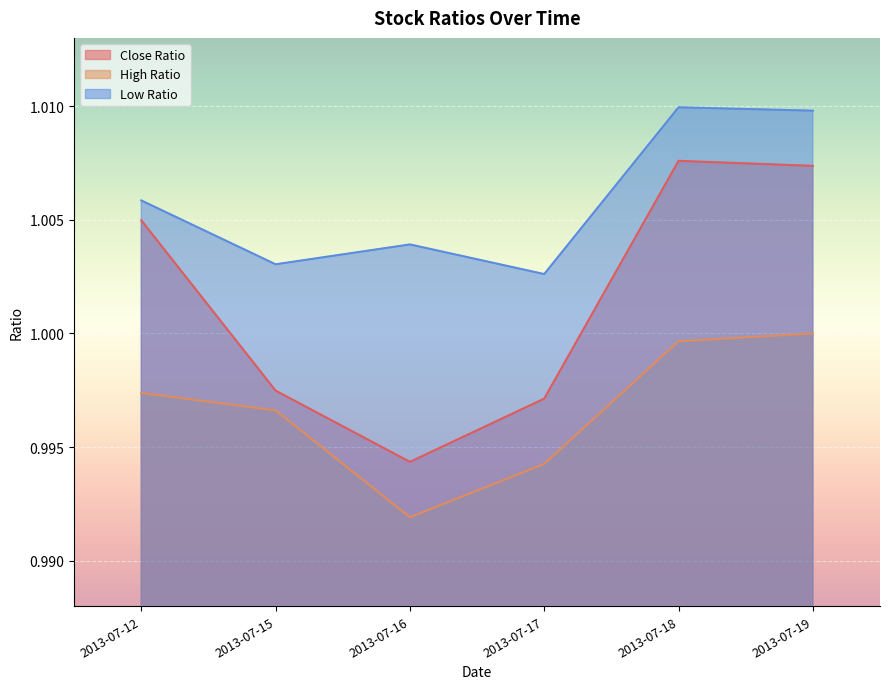

Is the value of Close Ratio at 2013-07-17 greater than the value of High Ratio at 2013-07-15?

Yes